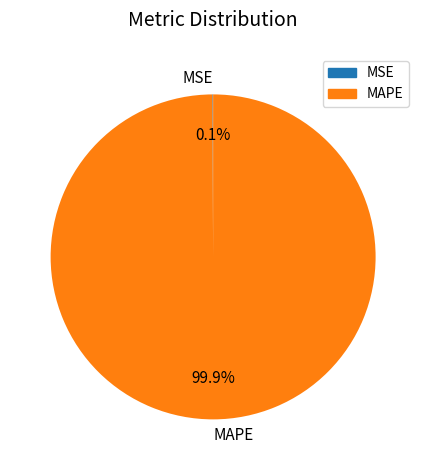

What is the largest slice in the pie chart?

MAPE